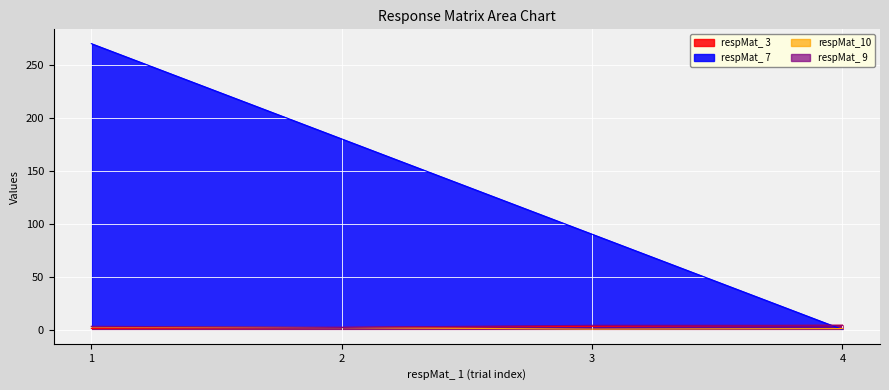

Which category has the lowest value across all series?

4